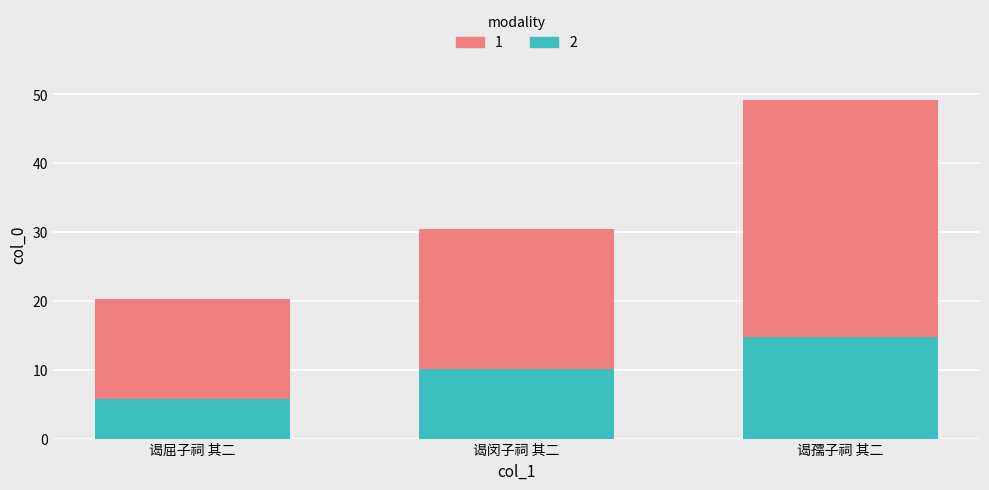

List the labels in order of 1 value, smallest first.

谒屈子祠 其二, 谒闵子祠 其二, 谒孺子祠 其二